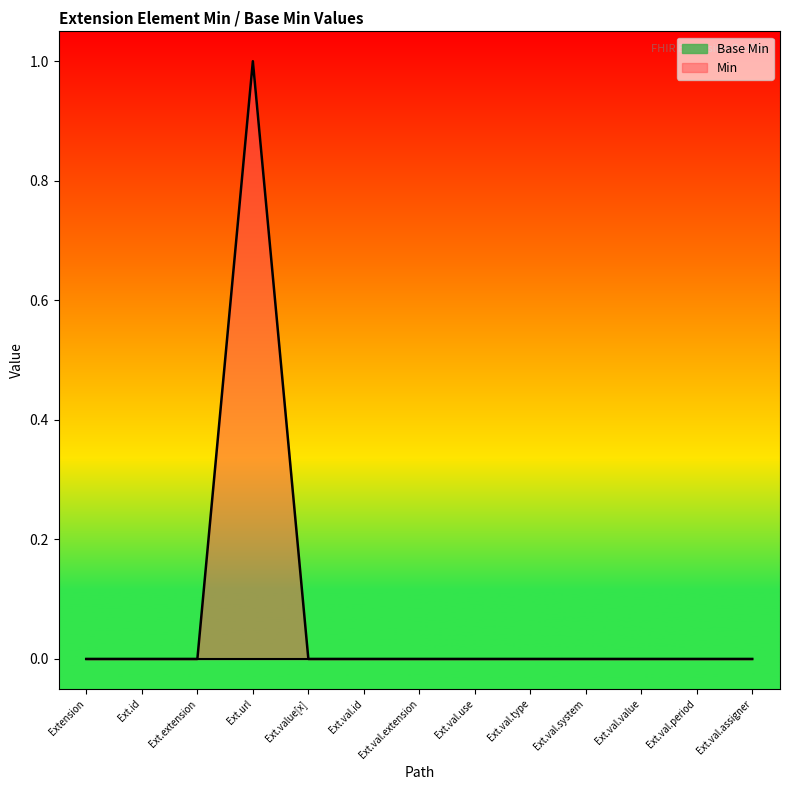

Reading left to right, what are all the values shown in this chart?

0	0	0	1	0	0	0	0	0	0	0	0	0